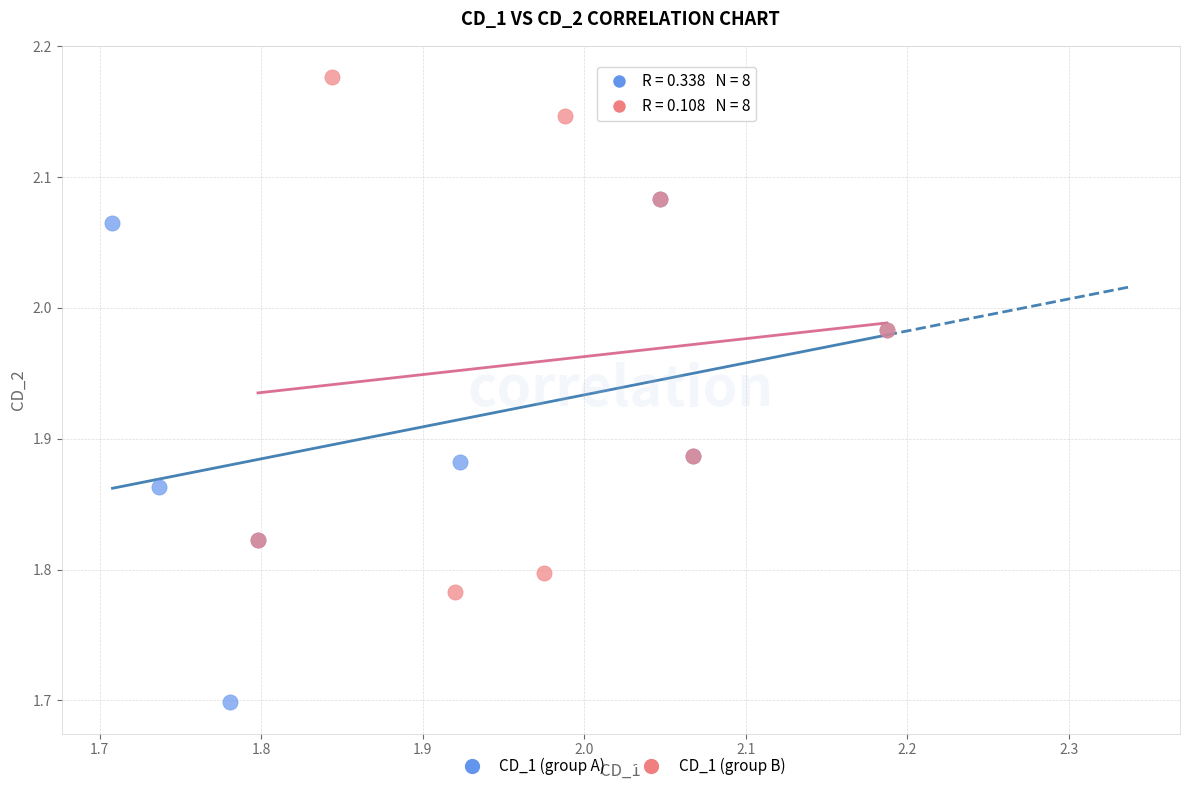

What are all the series names shown in the legend?

CD_1 (group A), CD_1 (group B)